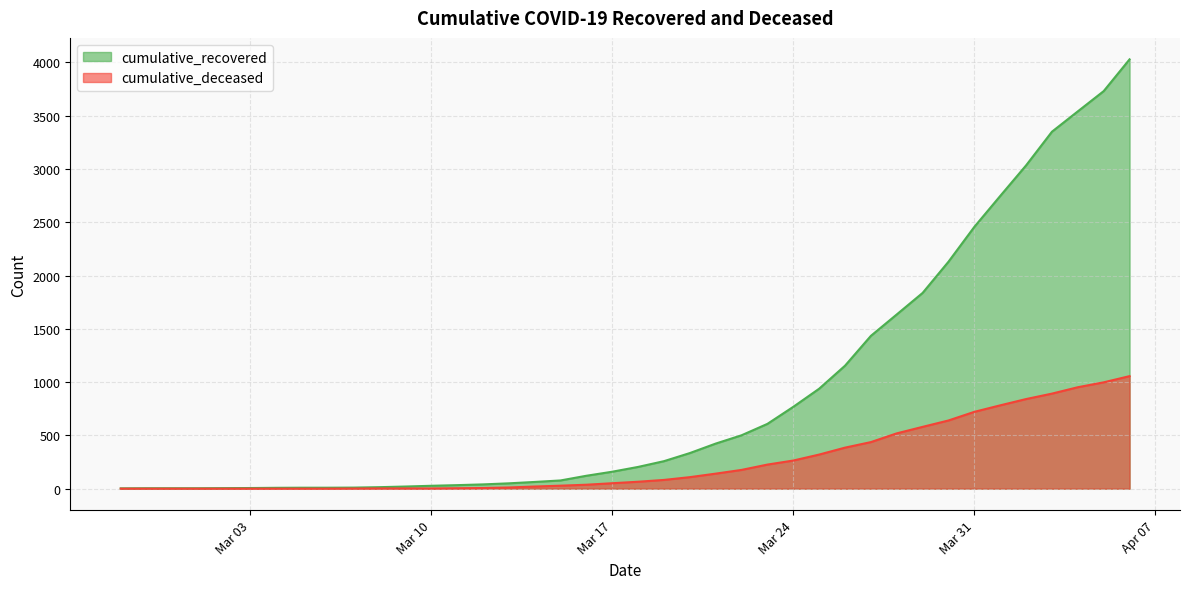

Rank the series by their maximum value, from lowest to highest.

cumulative_deceased, cumulative_recovered